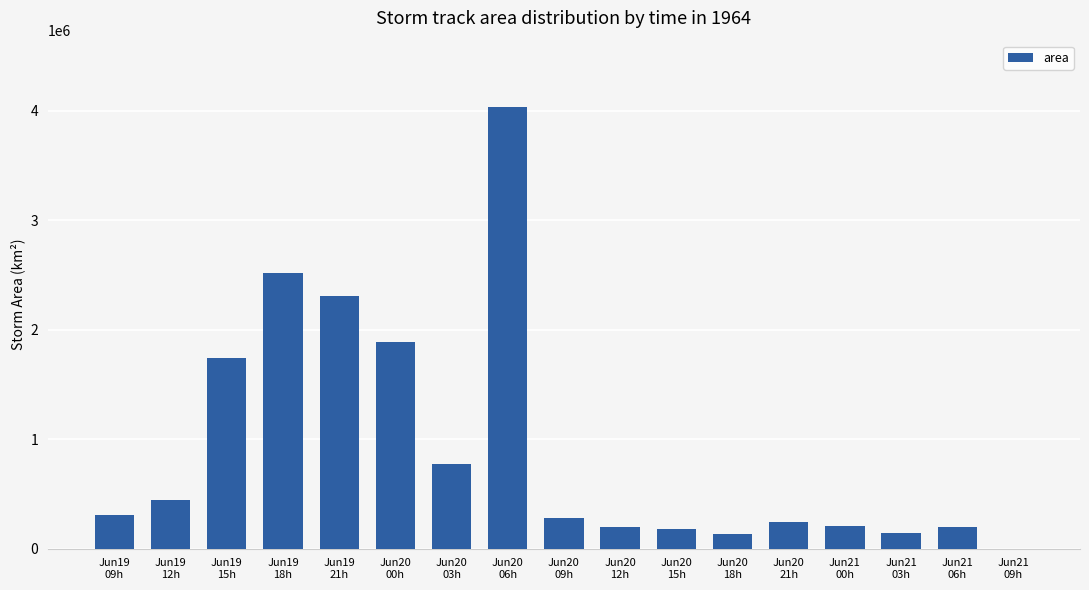

Are the bars horizontal?

No